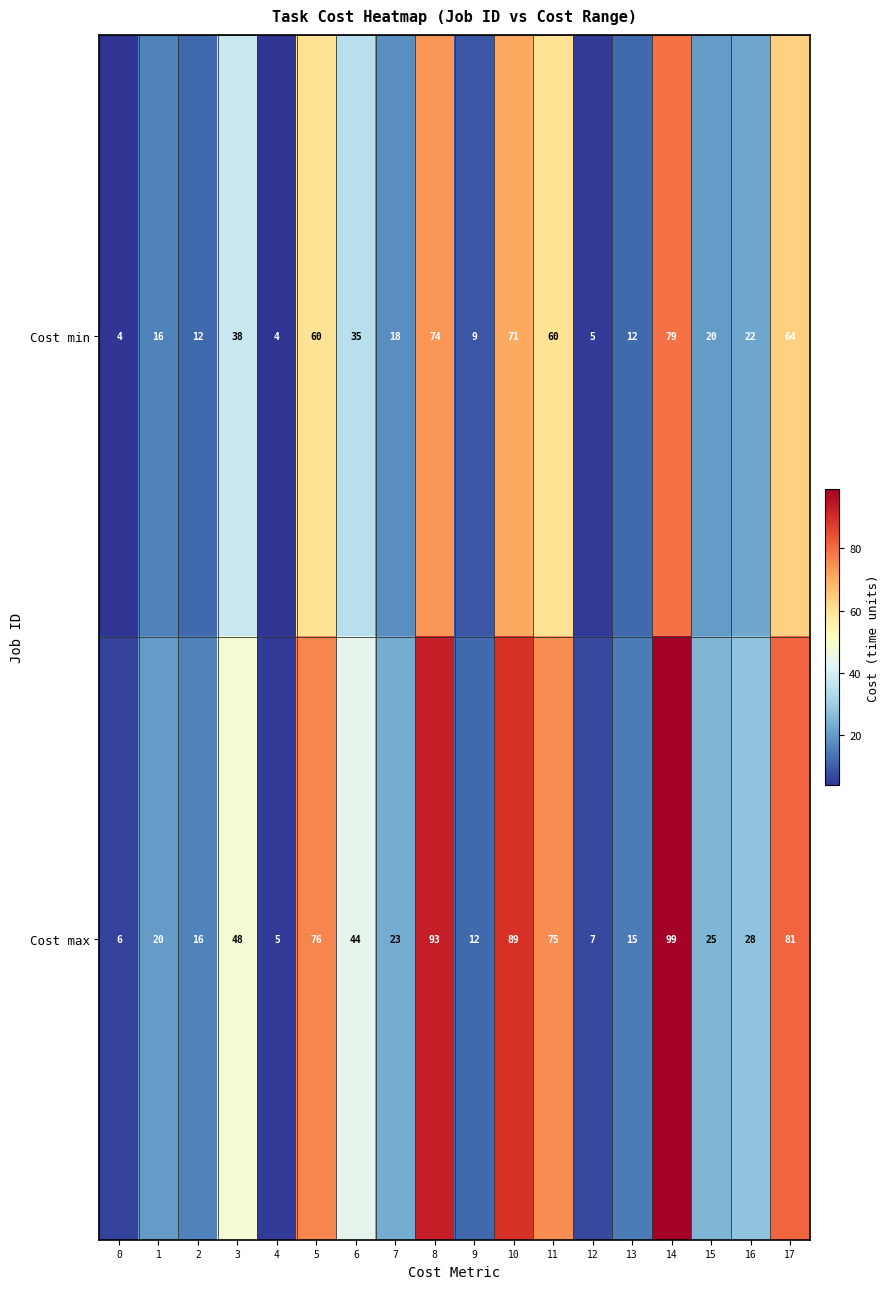

Which category has the highest value in the Cost min series?

14